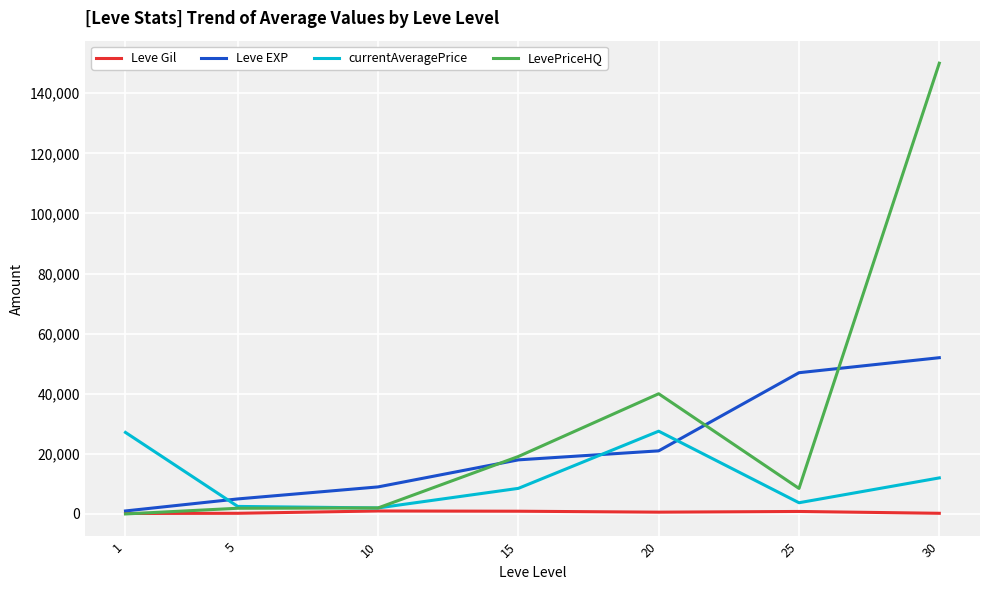

Is the value of currentAveragePrice at 20 greater than the value of Leve EXP at 10?

Yes